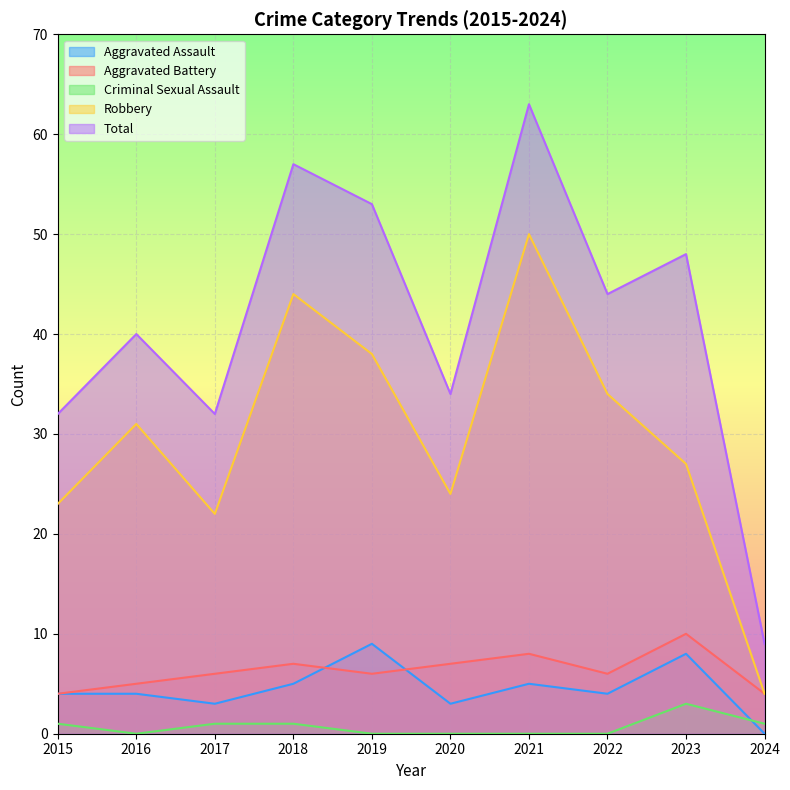

True or false: Aggravated Battery has a value of 4 at 2024.

True